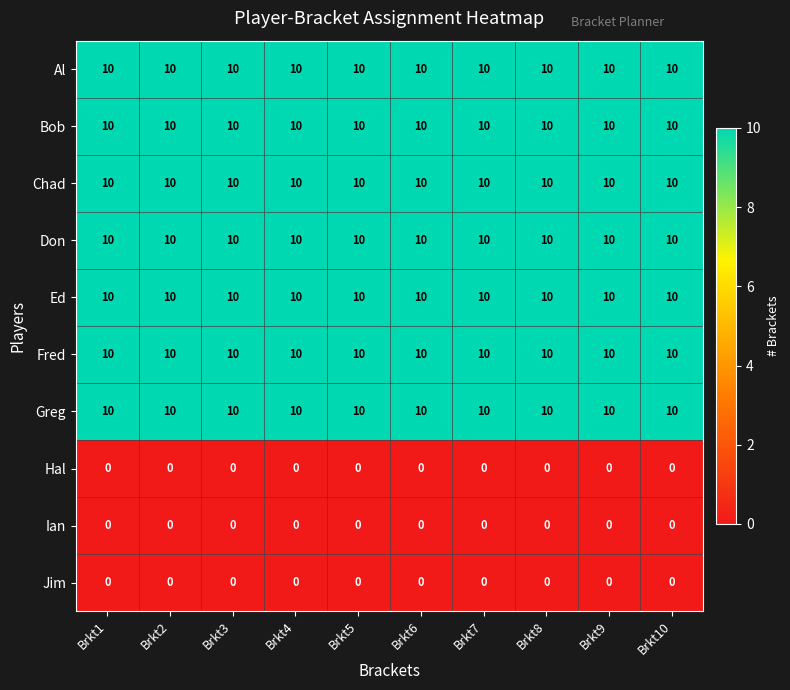

What is the greatest value displayed?

10